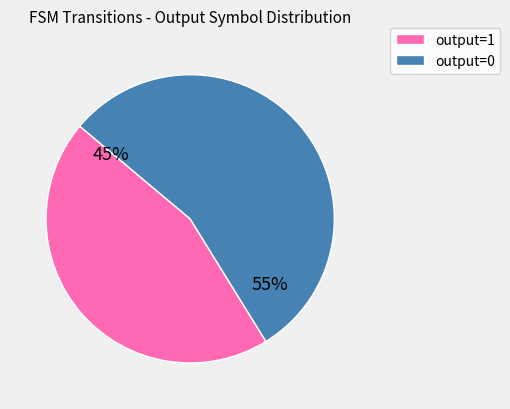

Count the number of slices in the pie.

2